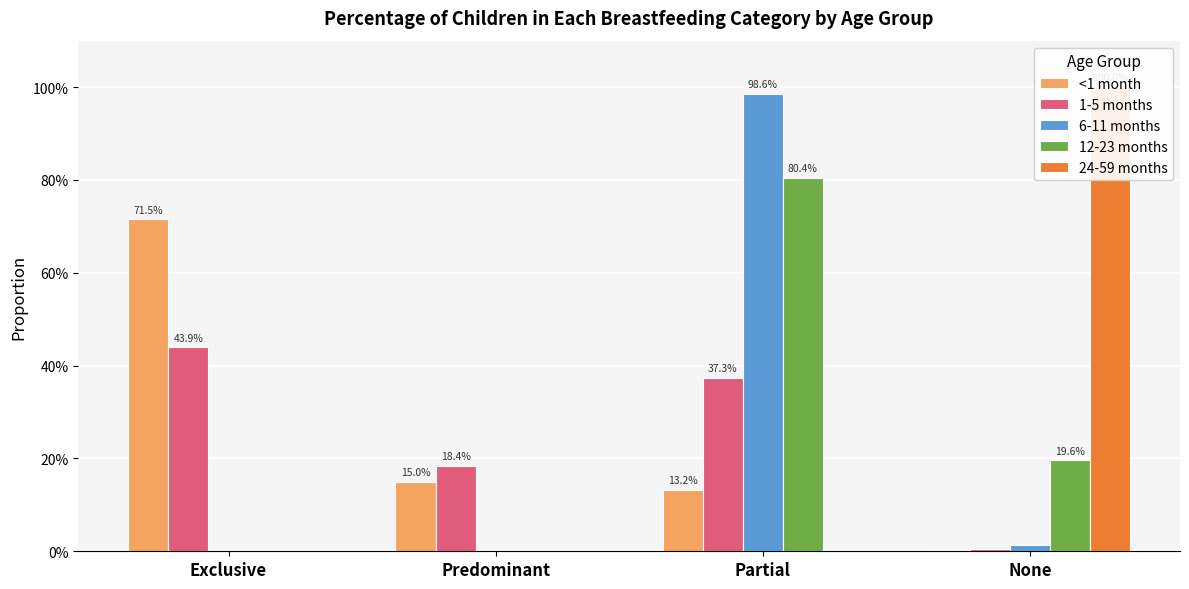

What is the maximum value for 24-59 months?

1.0